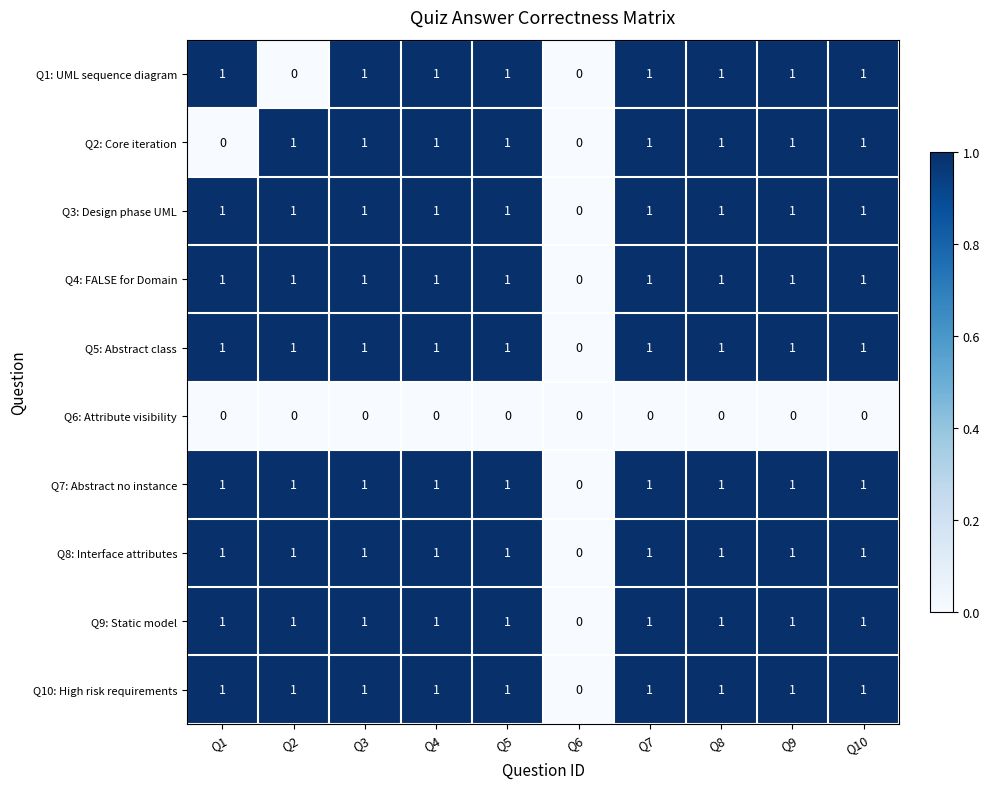

The value of Q6: Attribute visibility at Q3 is 0. True or false?

True